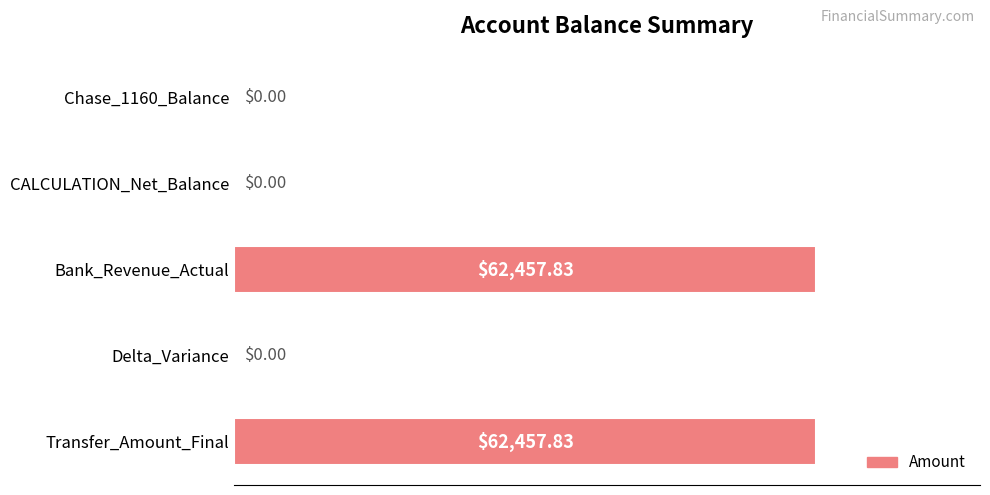

What is the change in value from Bank_Revenue_Actual to Delta_Variance?

-62457.8